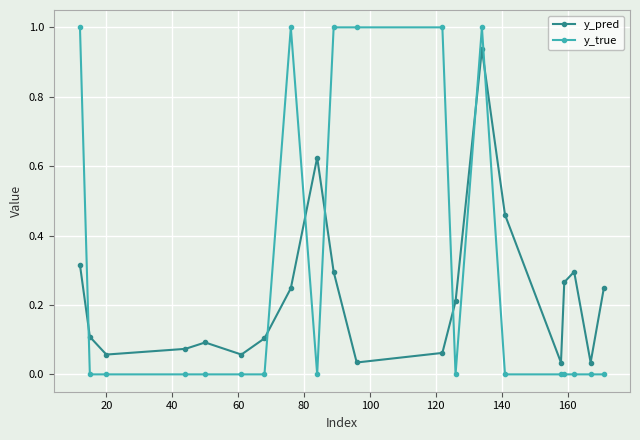

What is the sum of all y_pred values?

4.6